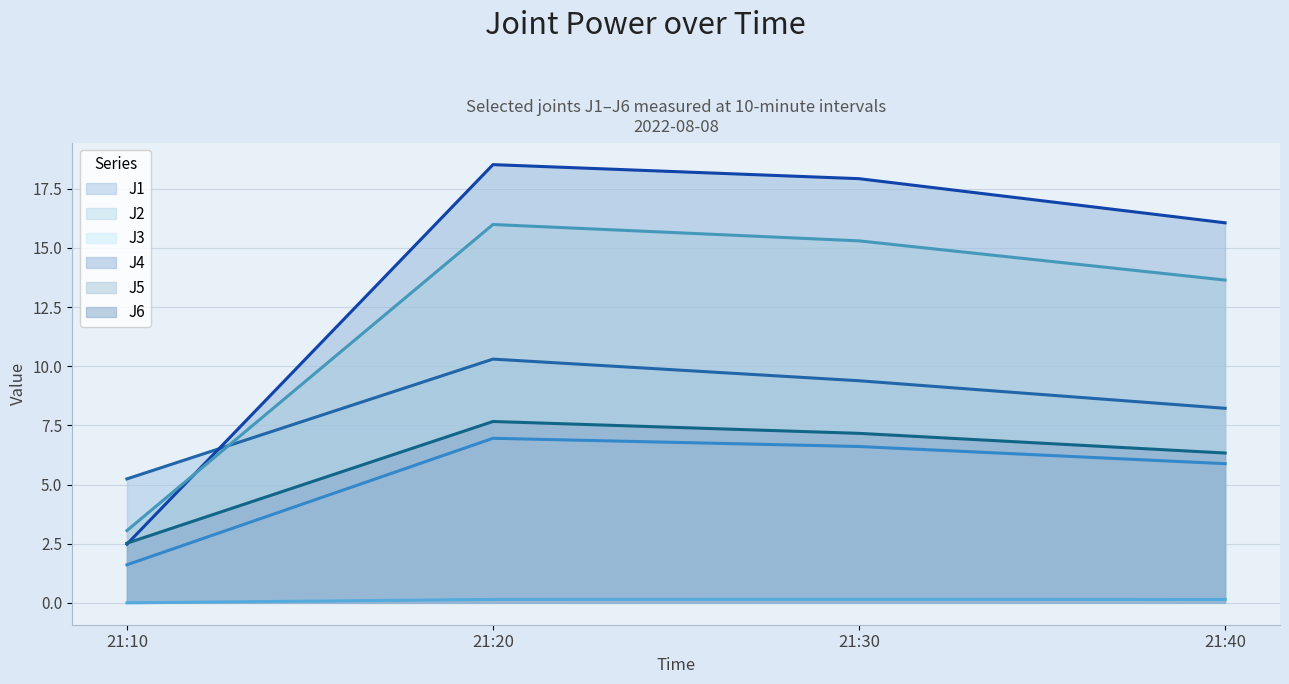

Count the number of data series in this chart.

6